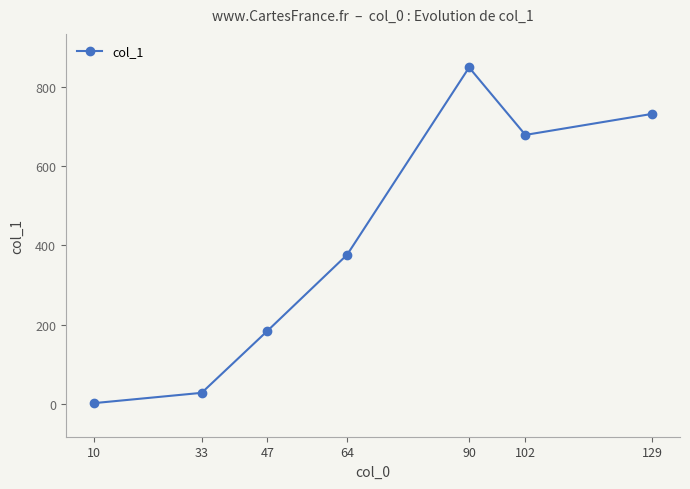

Does the chart display data point markers on the line(s)?

Yes